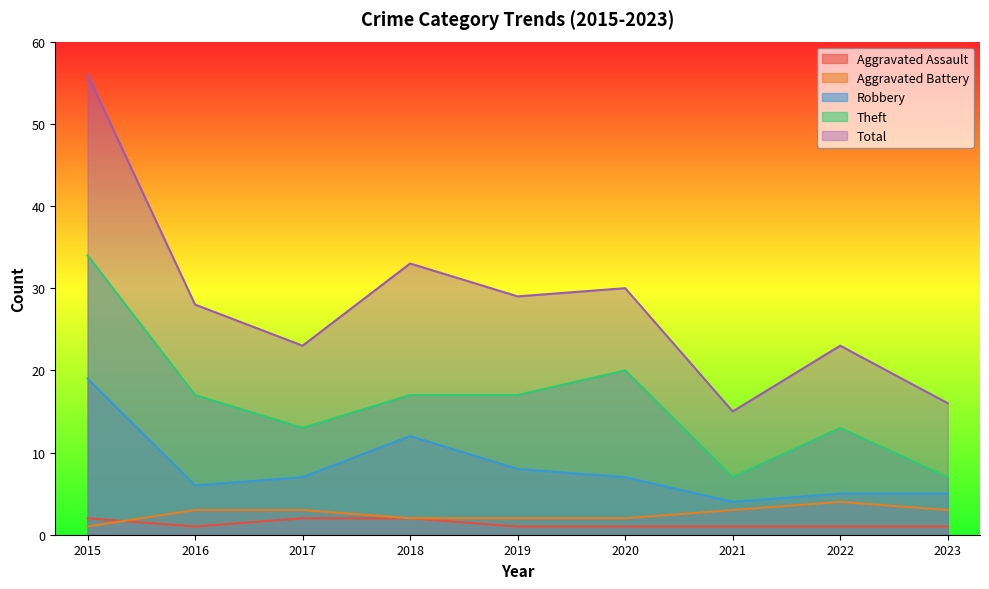

In Robbery, how many points are higher than both neighbors (excluding endpoints)?

1